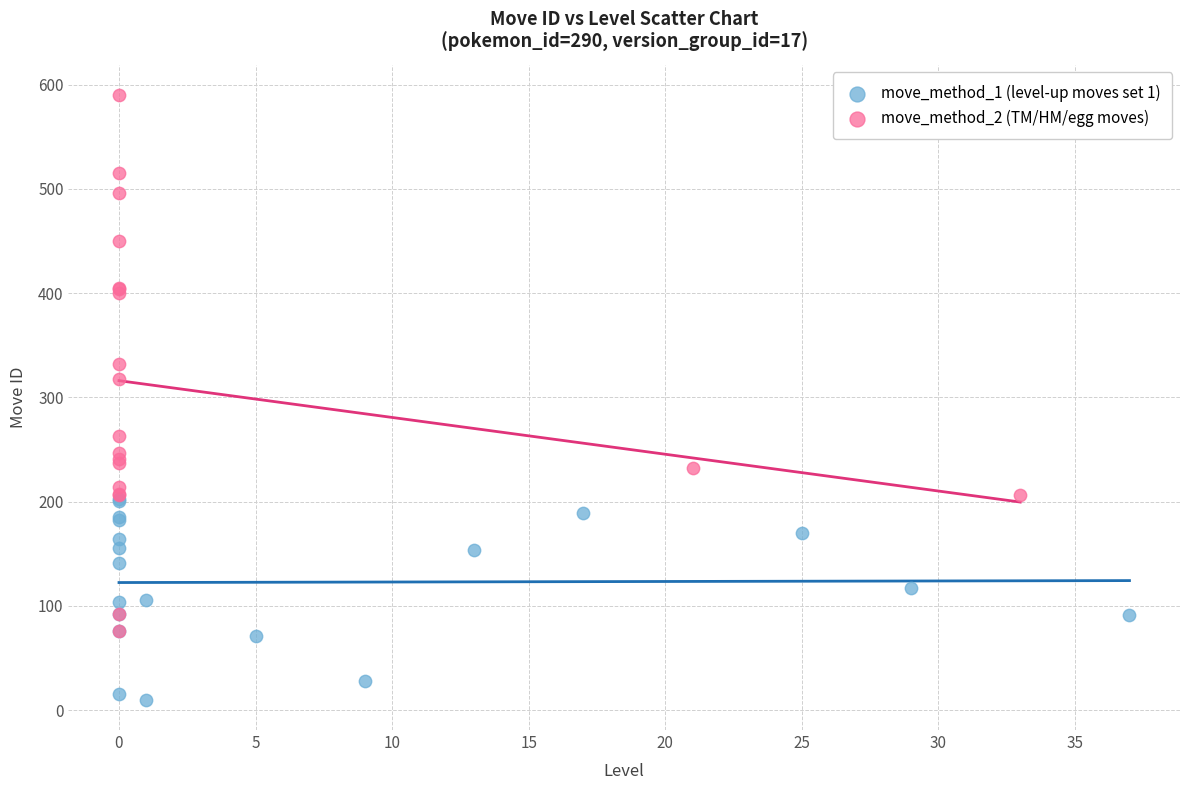

Which series contains the lowest Y value?

move_method_1 (level-up moves set 1)